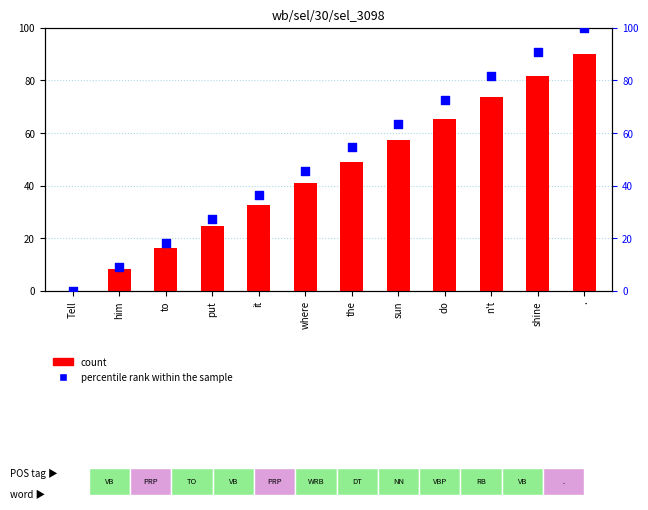

Which series contains the highest Y value?

percentile rank within the sample